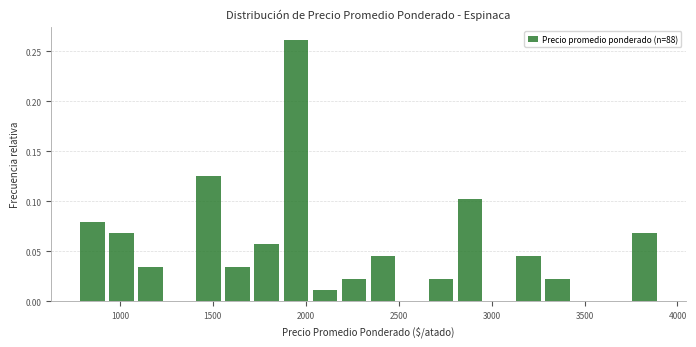

Around what value on the x-axis is the tallest bar? Give the approximate position of its centre, as read against the axis.

1950